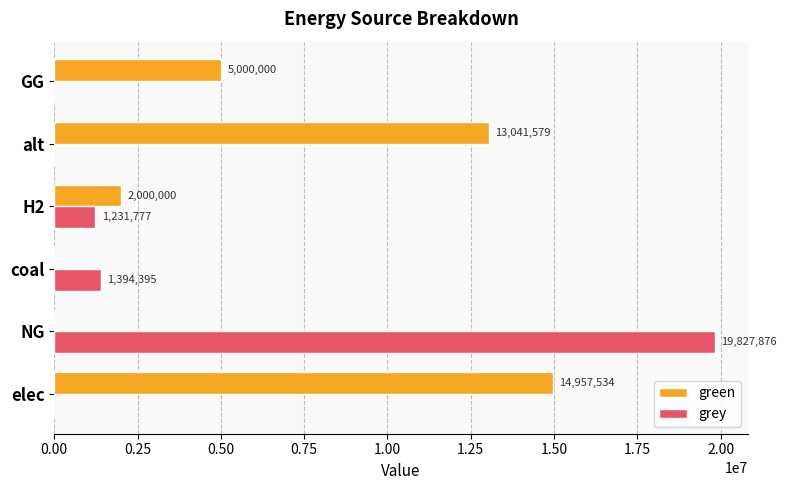

Which series changed the most between NG and coal?

grey